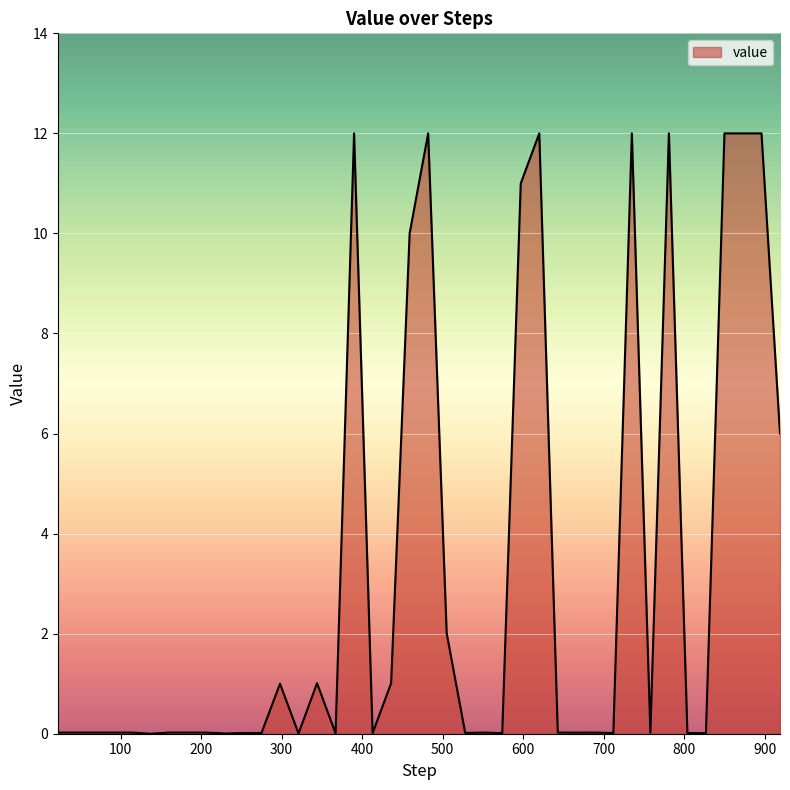

What is the difference between the maximum and minimum values?

12.0